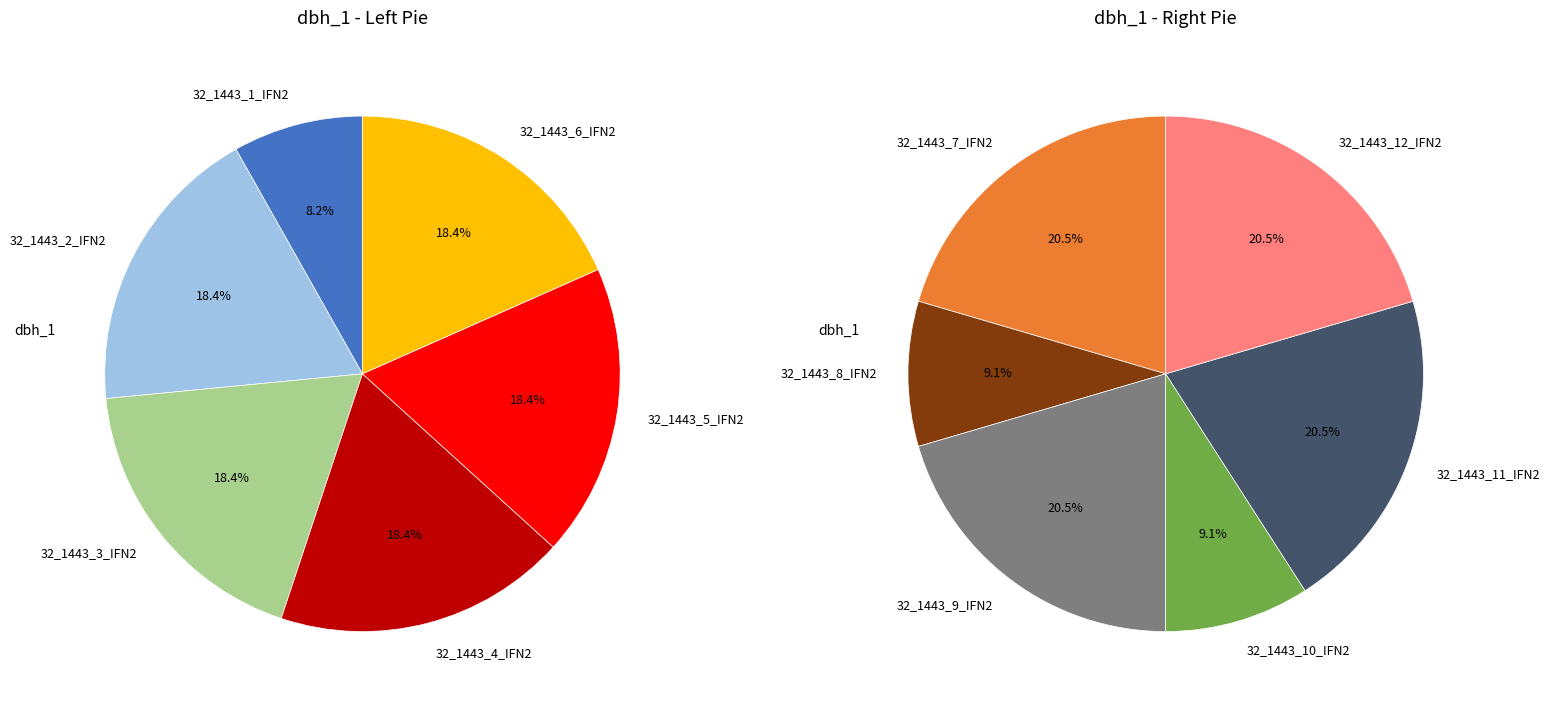

What is the ratio of the value at 32_1443_3_IFN2 to the value at 32_1443_4_IFN2?

1.0